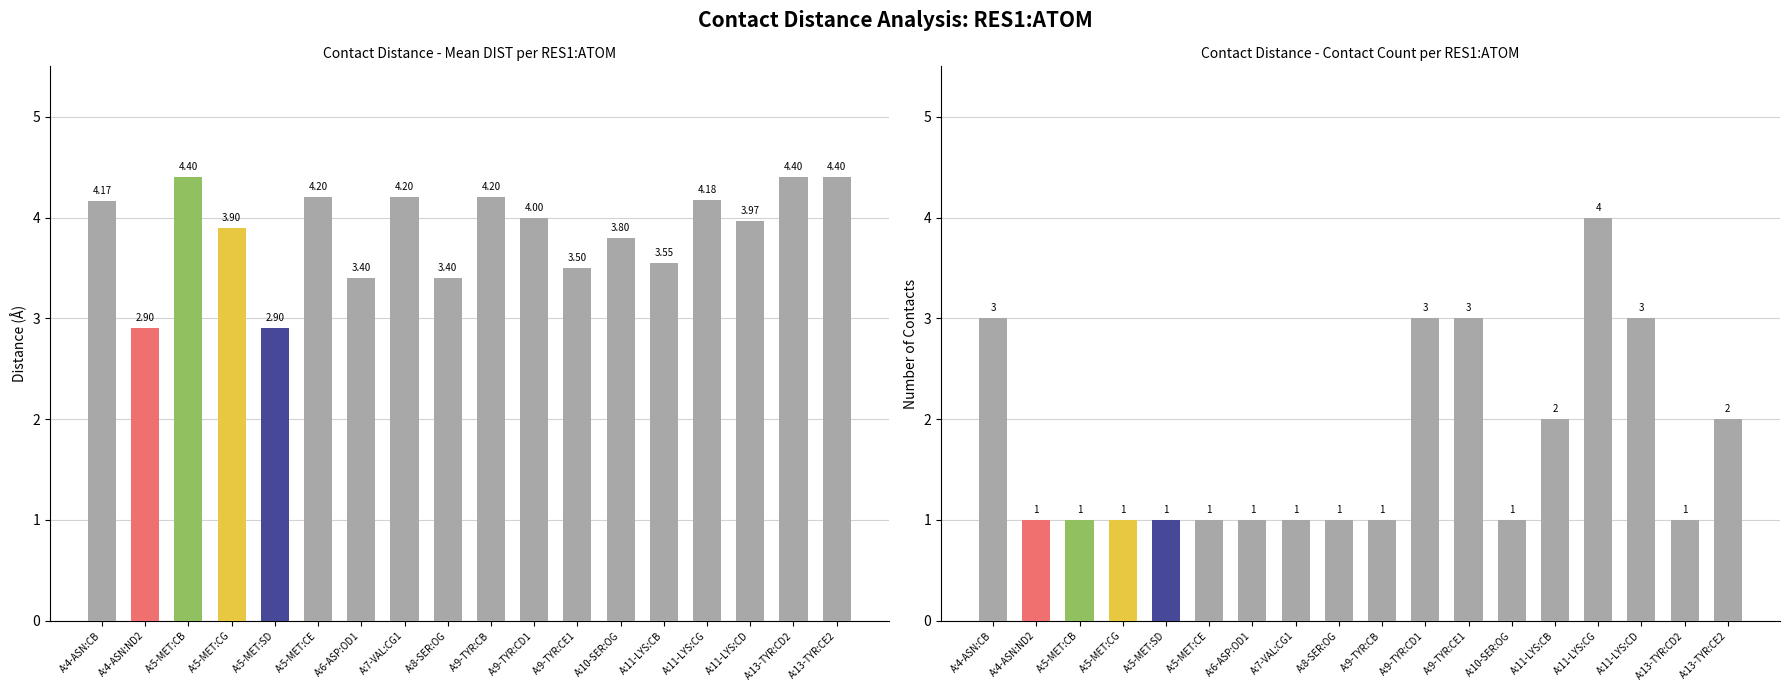

Count the number of categories in the chart.

18